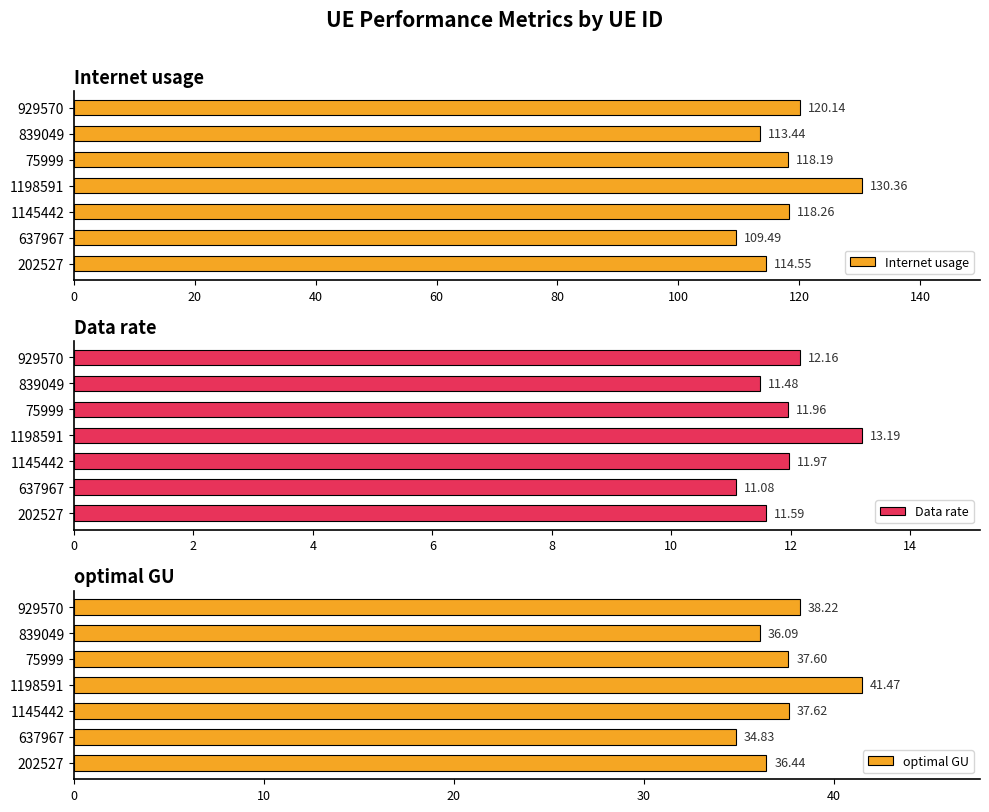

The value of Internet usage at 929570 is 120.1. True or false?

True